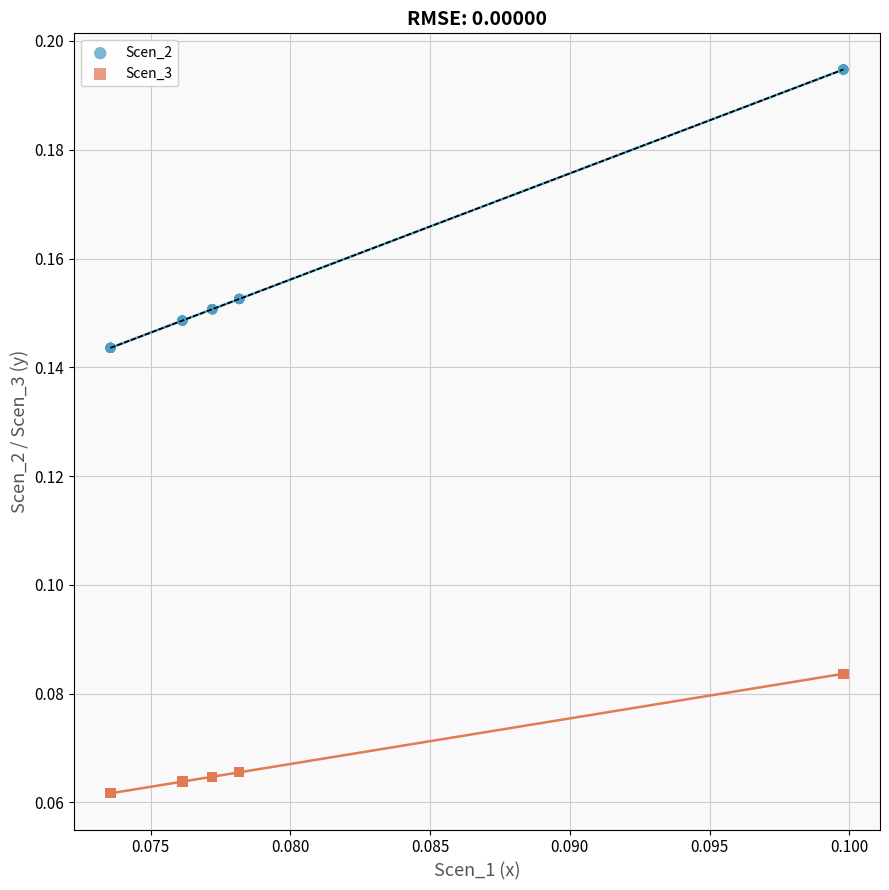

Which series has the largest Y range (max minus min)?

Scen_2